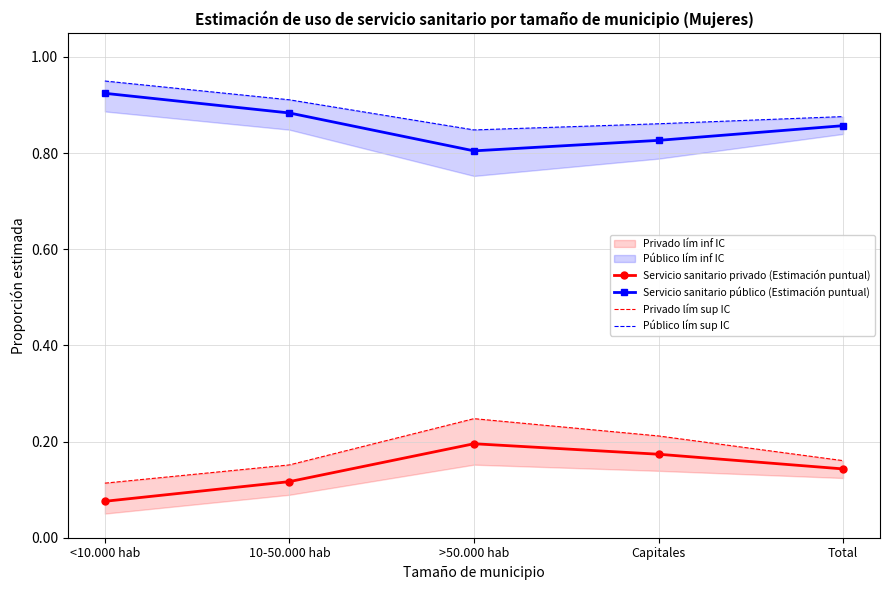

At which category does Servicio sanitario privado (Estimación puntual) reach its first local peak?

>50.000 hab